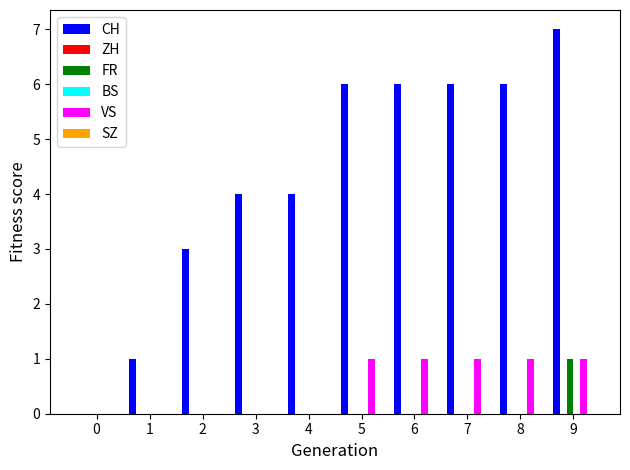

The value of CH at 8 is 2. True or false?

False